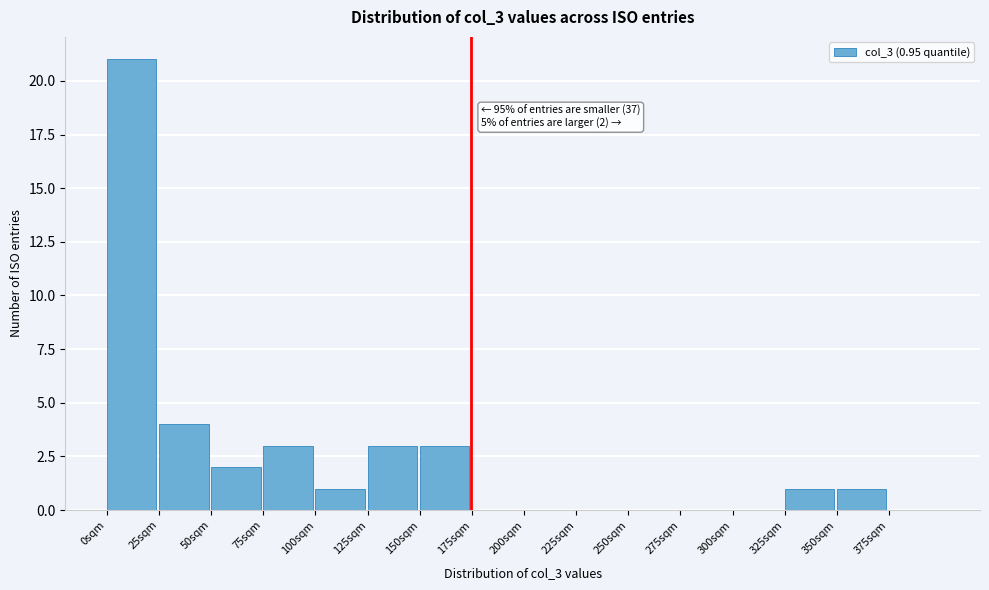

Which range on the x-axis has the tallest bar?

0 to 25